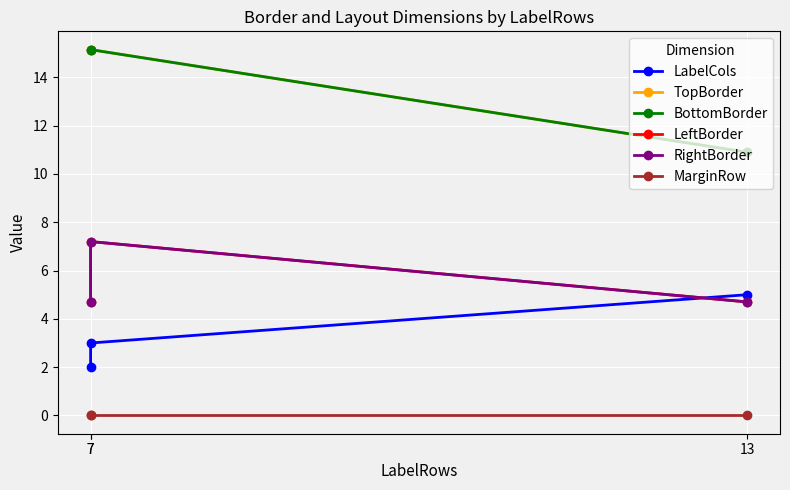

Reading left to right, list all the values displayed in this chart.

LabelCols: 5.0	3.0	2.0
TopBorder: 10.9	15.2	15.2
BottomBorder: 10.9	15.2	15.2
LeftBorder: 4.7	7.2	4.7
RightBorder: 4.7	7.2	4.7
MarginRow: 0.0	0.0	0.0